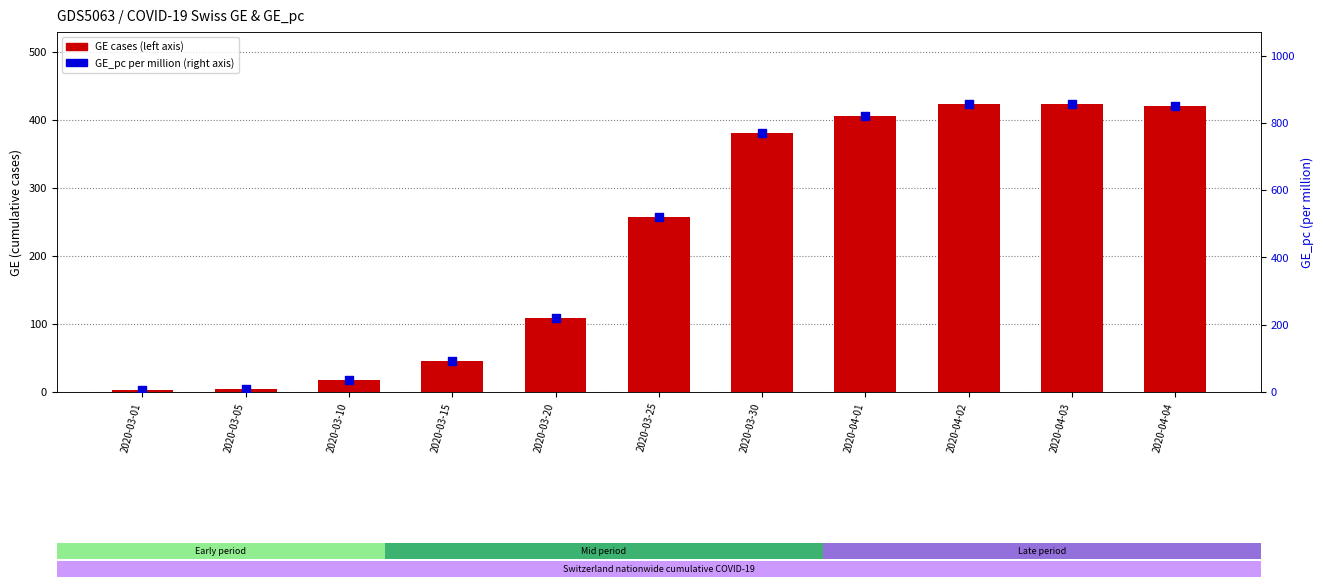

What is the total value across all series at 2020-04-02?

1280.1